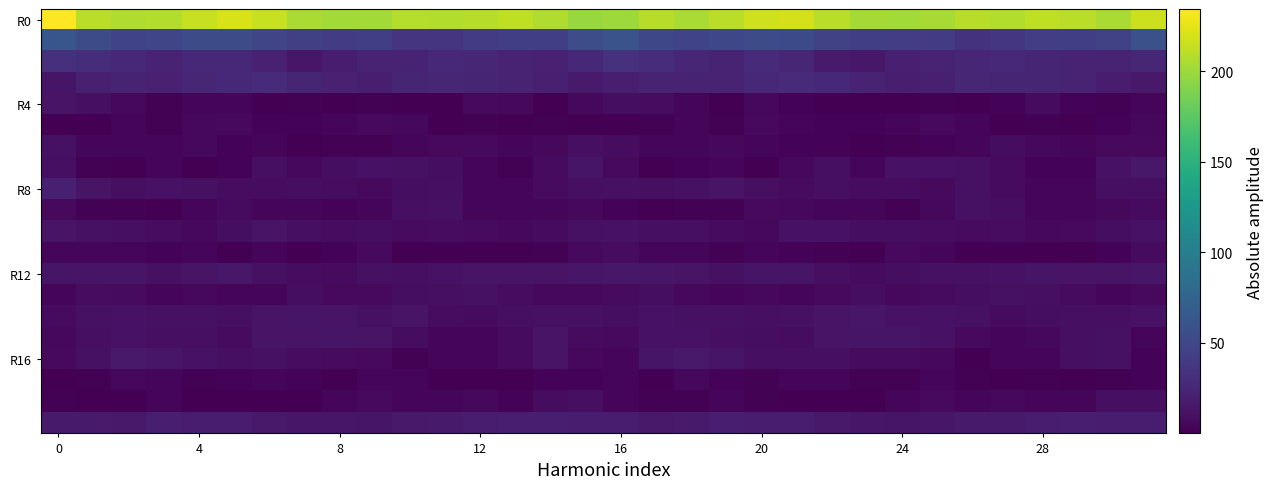

What is the maximum value shown in the chart?

234.4